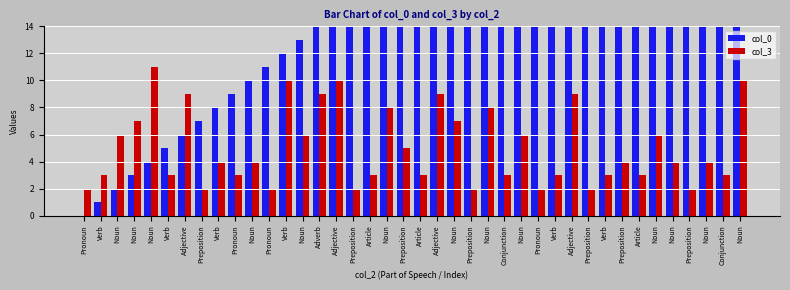

At how many categories does at least one series exceed 22?

17